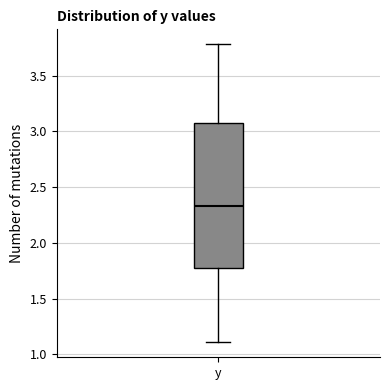

Read this box plot against the y-axis: the position of the median line, the range covered by the box, and the ends of both whiskers. The values are not printed on the chart, so give them approximately, as read against the axis.

median 2.35, box 1.75 to 3.05, whiskers 1.10 to 3.80